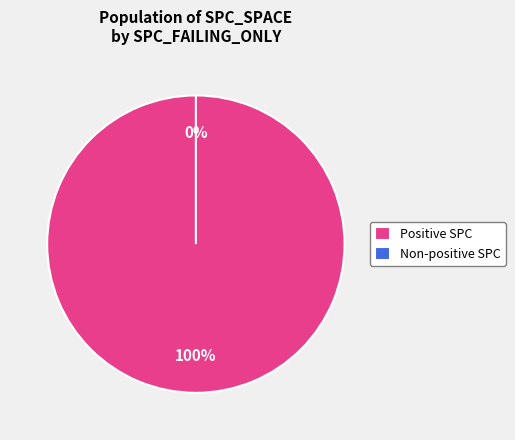

Does 5 represent more than half of the total?

No